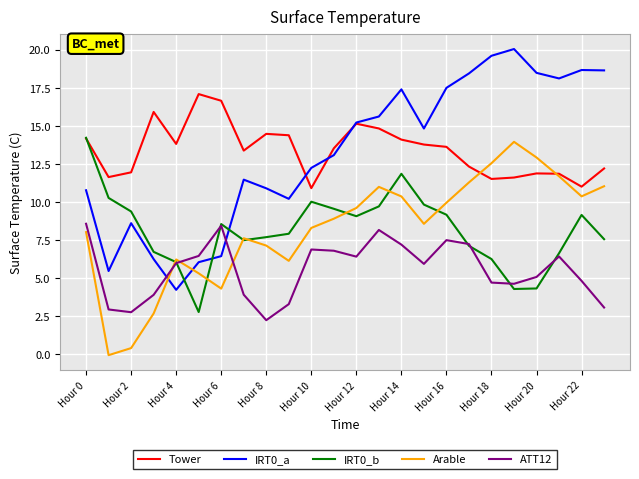

Which series has the largest range (max minus min)?

IRT0_a